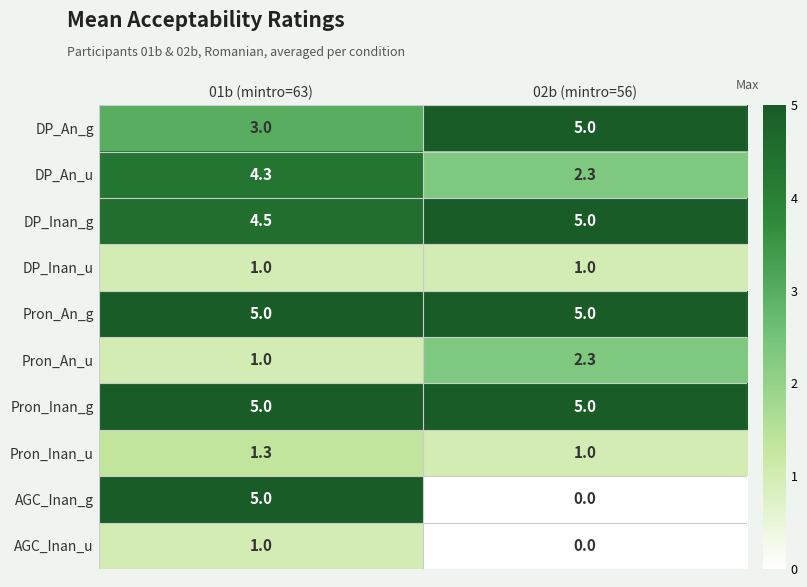

At which category is the sum across all series the highest?

01b (mintro=63)